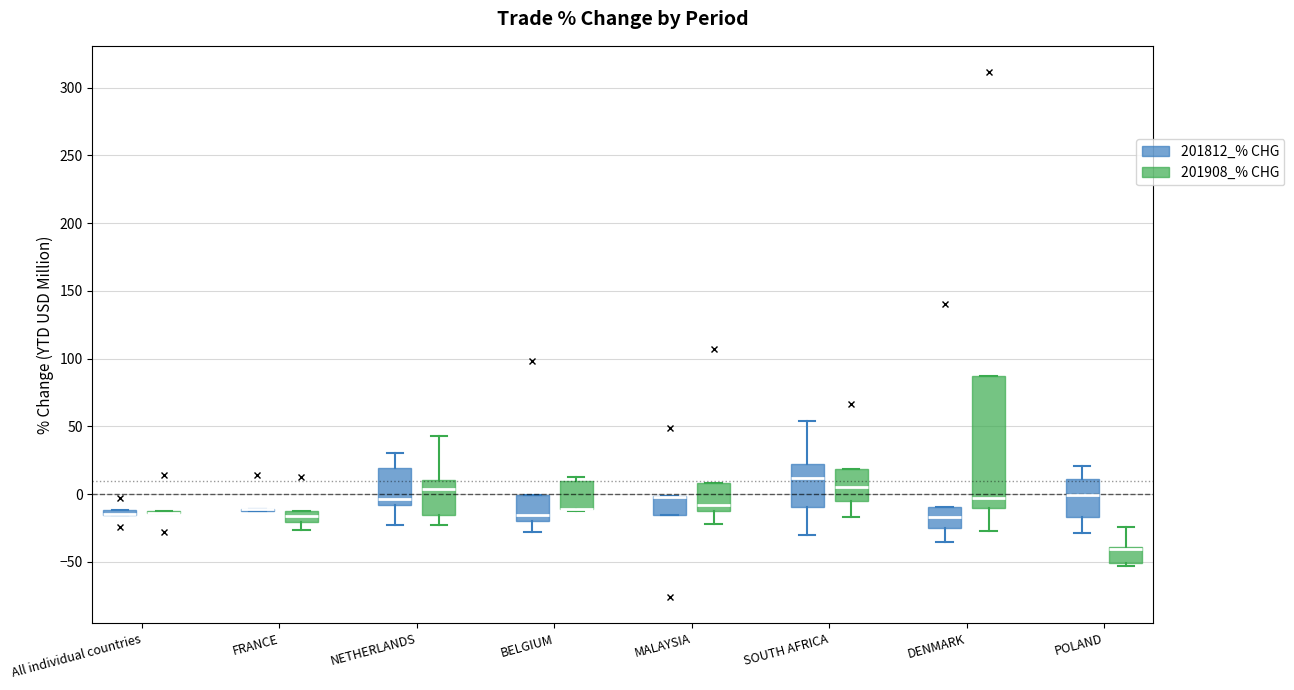

Where is the upper edge of the box for NETHERLANDS (201908_% CHG) on the y-axis? The values are not printed on the chart, so give them approximately, as read against the axis.

10